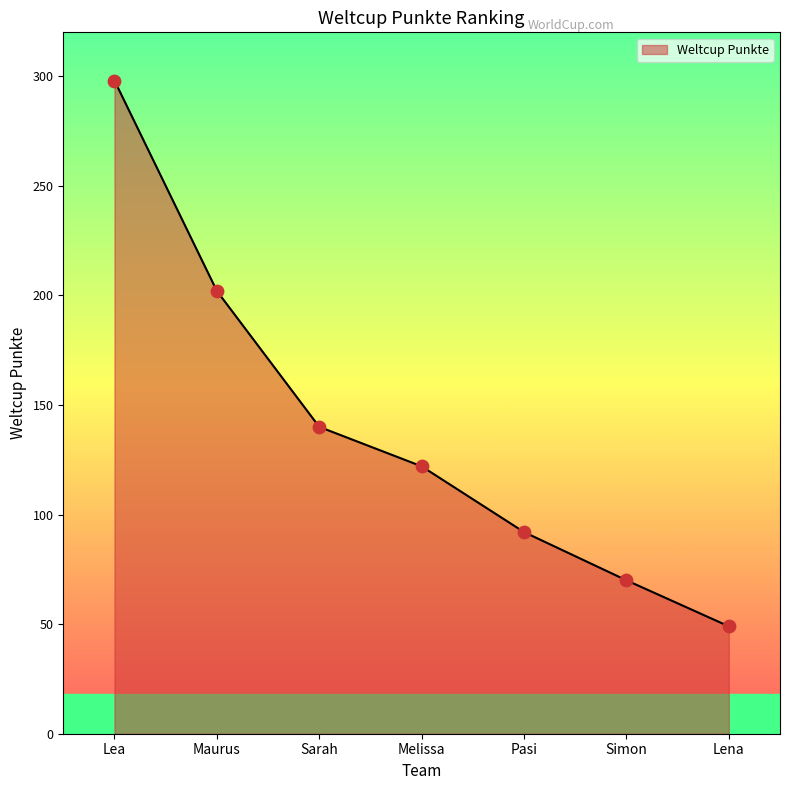

Between Lena and Simon, which is larger?

Simon